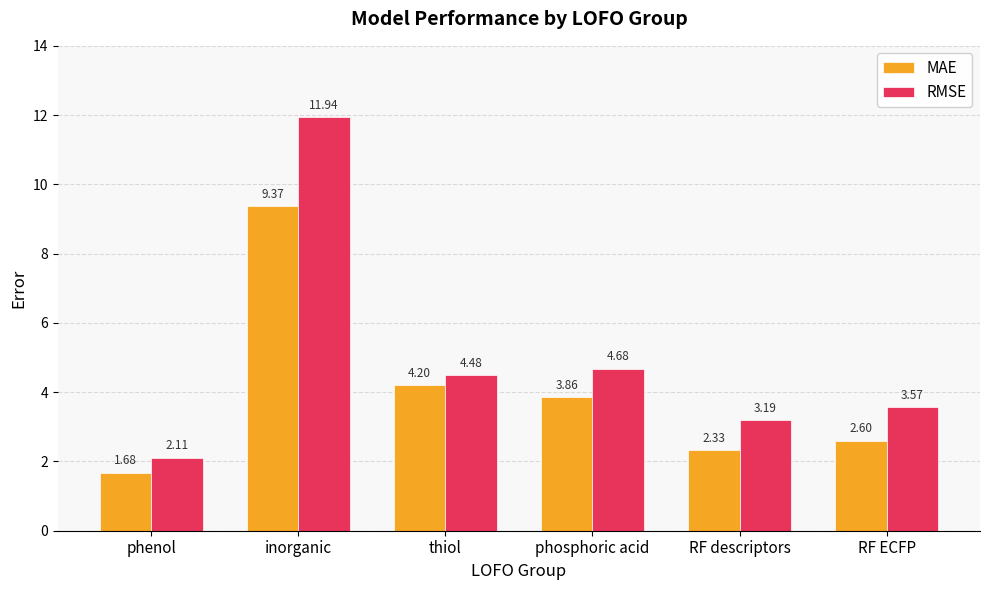

What is the total value across all series at phenol?

3.8